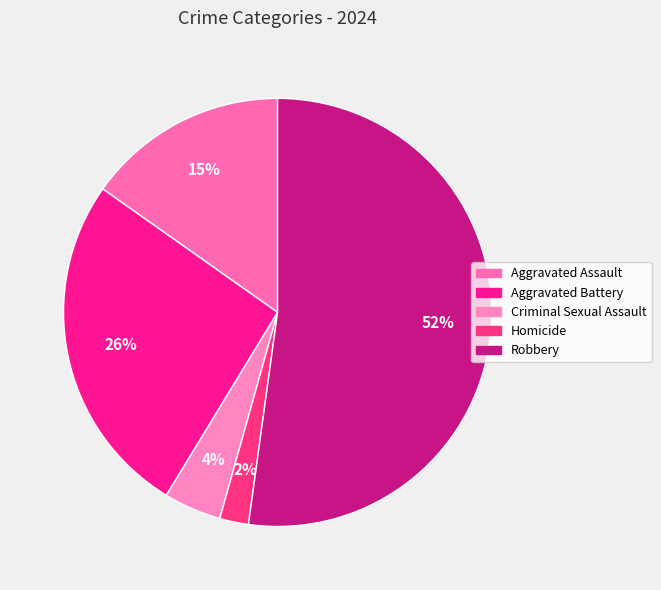

Count the number of slices in the pie.

5